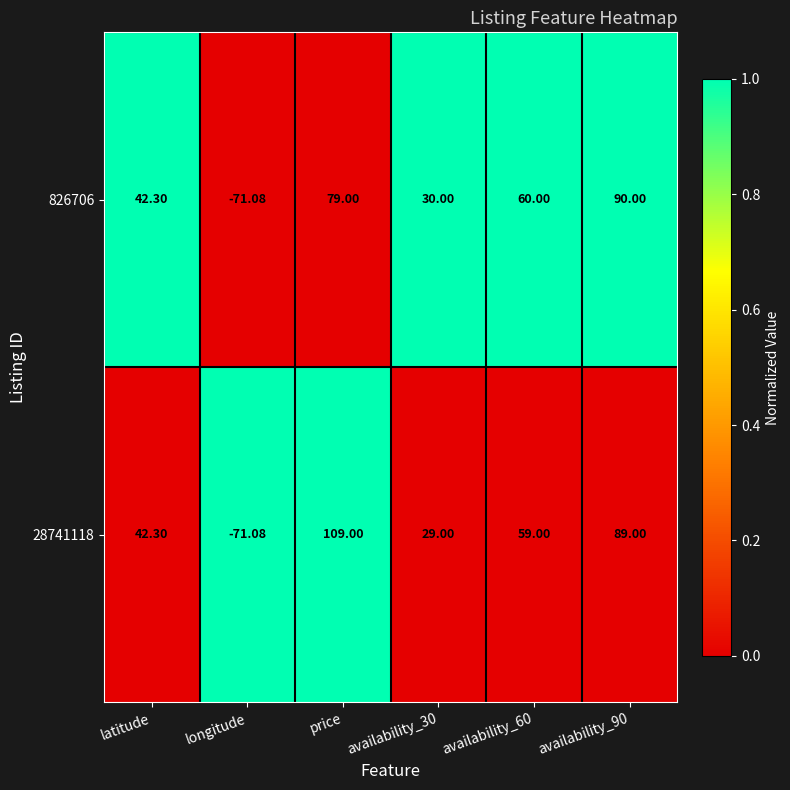

At which category is the sum across all series the highest?

price